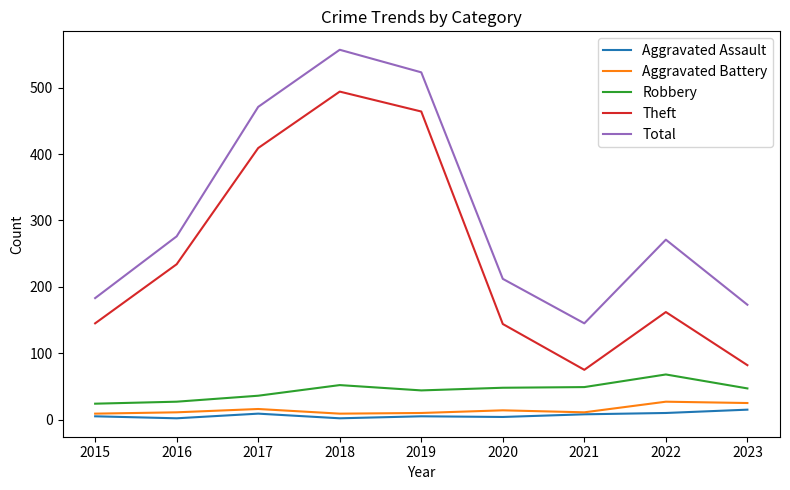

True or false: Theft and Robbery intersect in this chart.

False